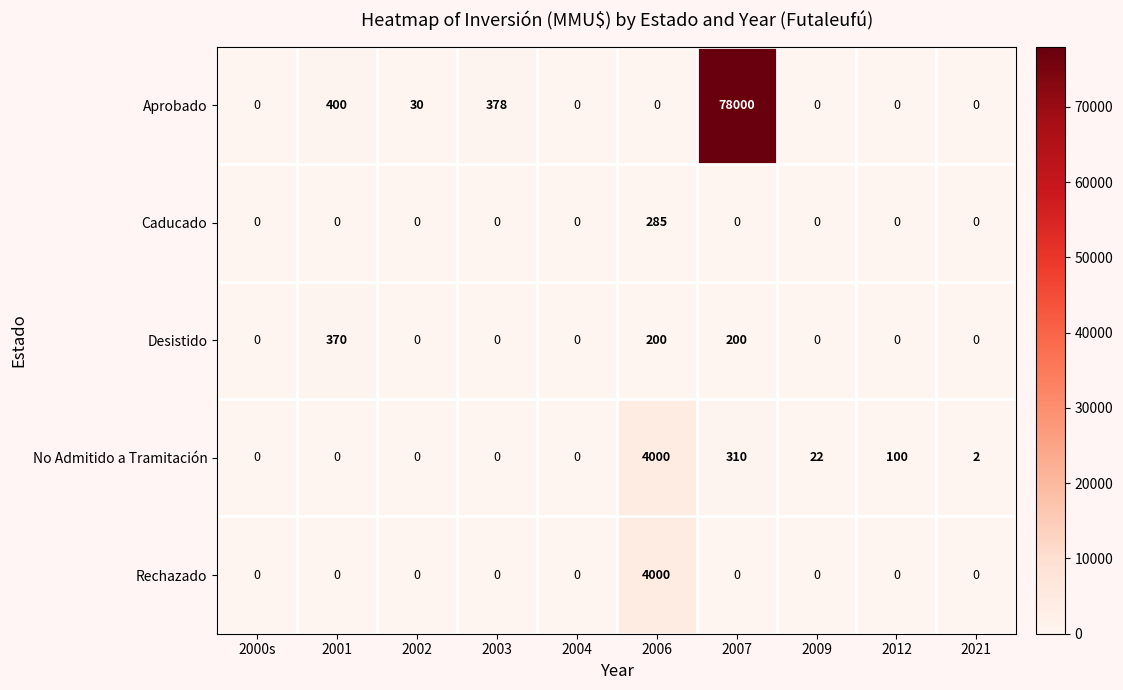

Which series has the widest spread of values?

Aprobado